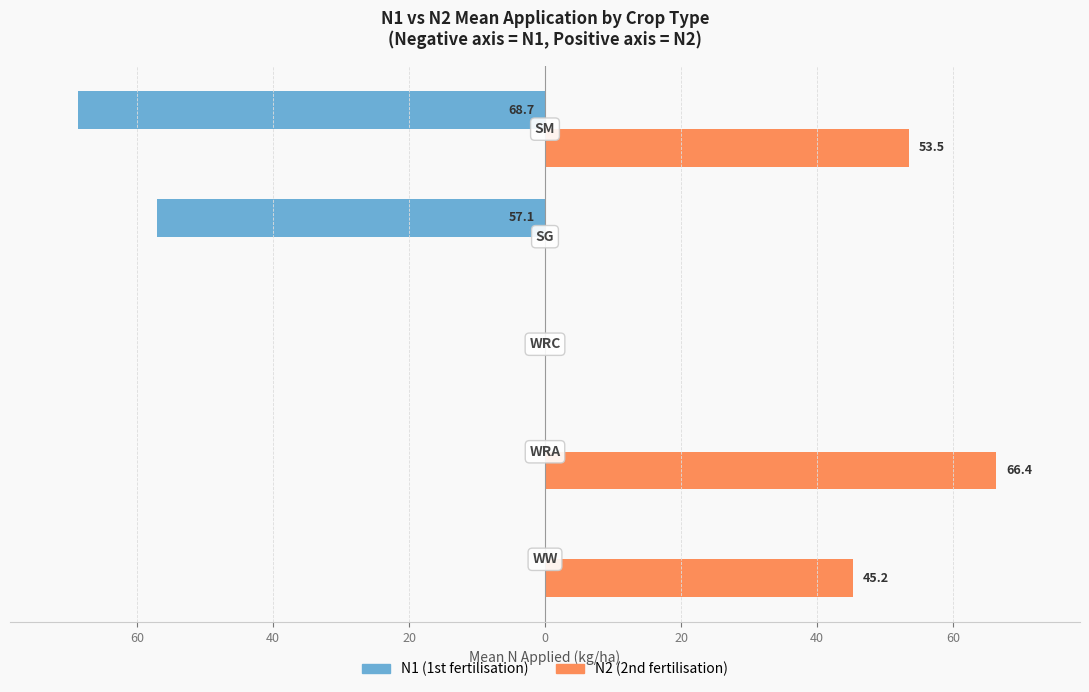

What is the maximum value for N2 (2nd fertilisation)?

66.4